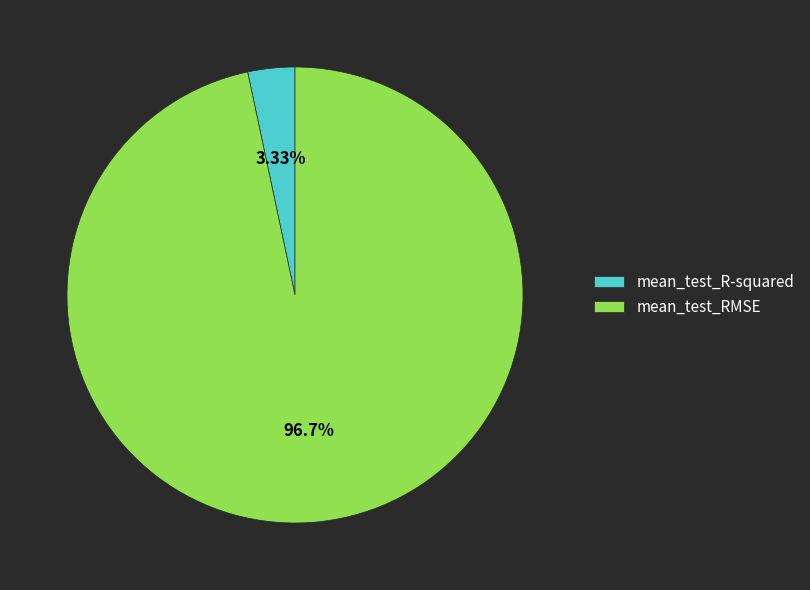

Which category accounts for the majority?

mean_test_RMSE